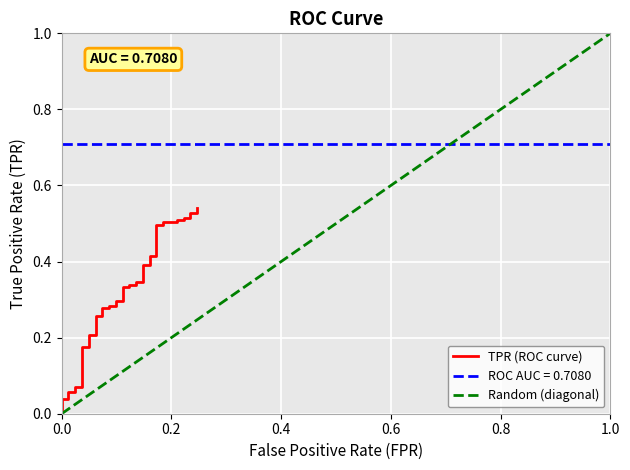

What is the sum of all values?

12.6